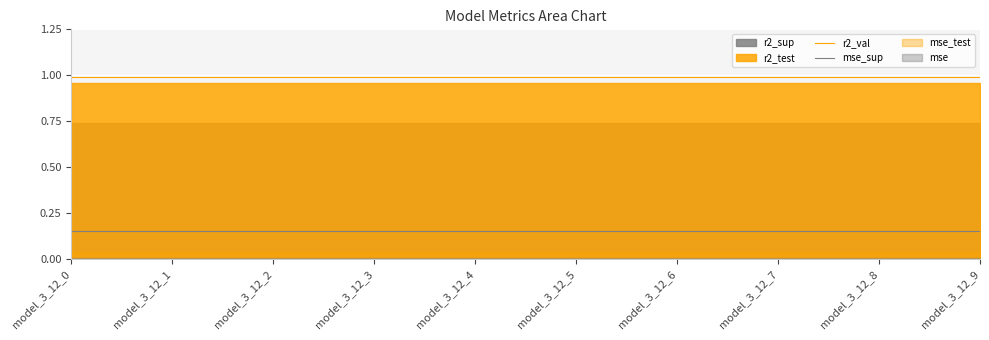

What is the approximate value of mse_sup at model_3_12_8?

0.2